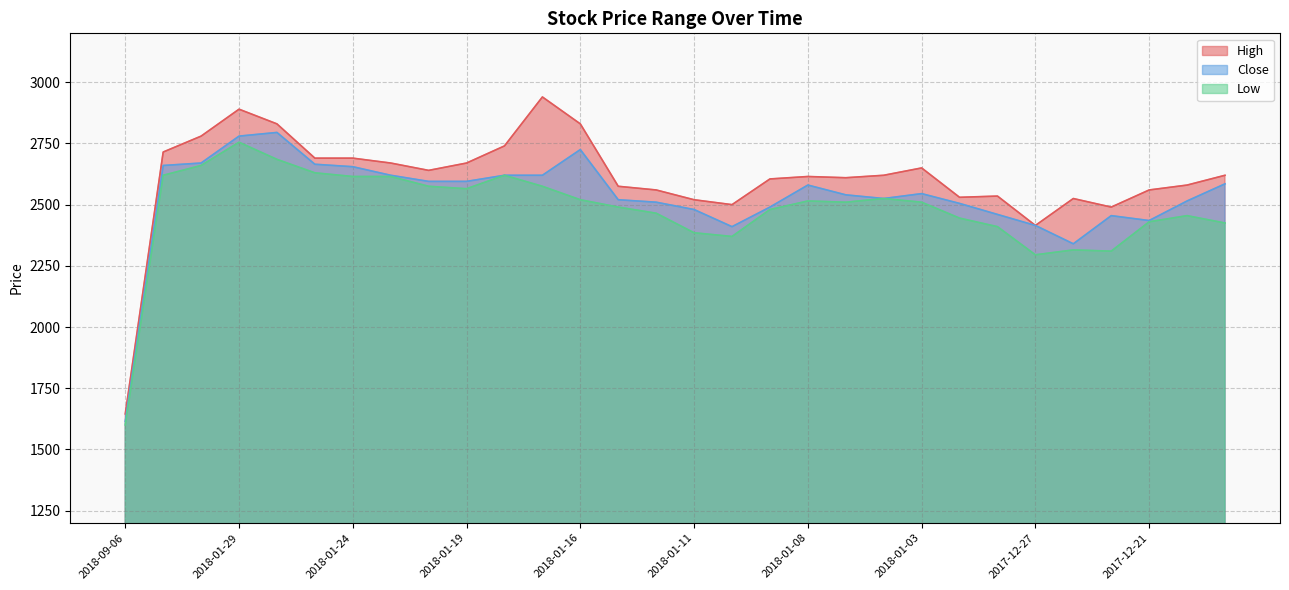

What is the sum of all High values?

78240